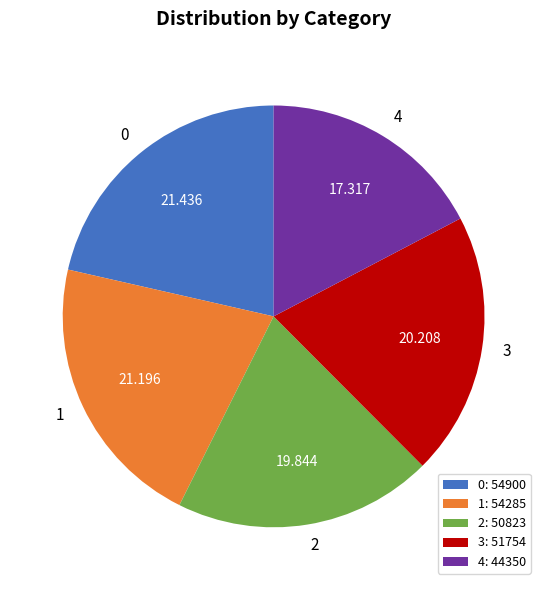

How many slices are in this pie chart?

5